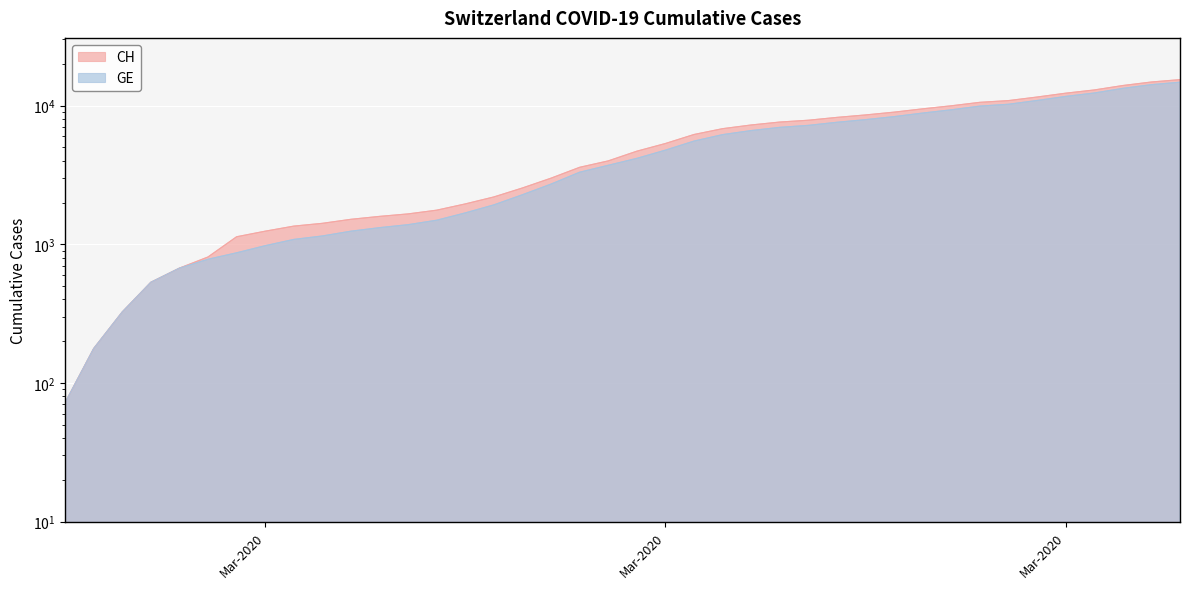

At which category is the sum across all series the highest?

2020-04-04